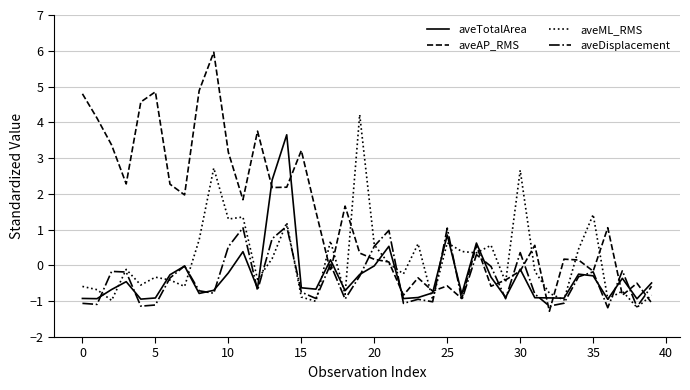

Which series ends up on top after the final intersection of aveTotalArea and aveML_RMS?

aveTotalArea